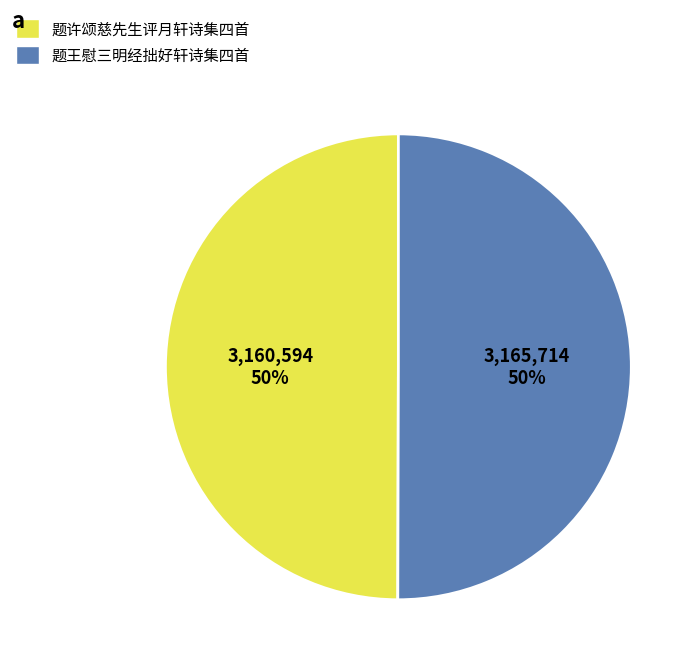

To the nearest percent, what is the average slice percentage?

50%